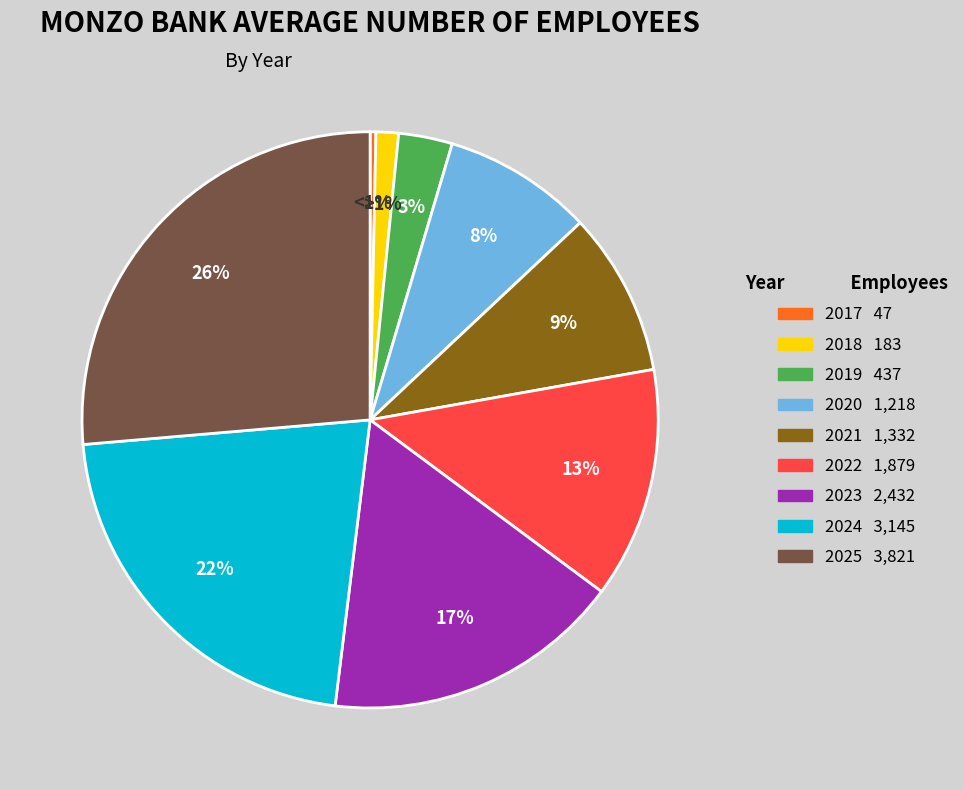

What percentage is the 2018 slice, to the nearest percent?

1%